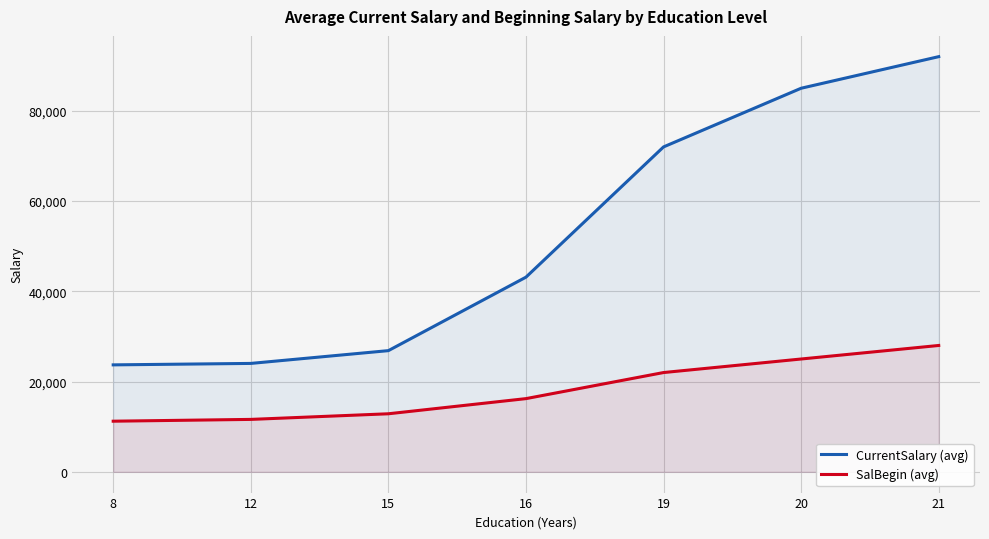

True or false: SalBegin (avg) has a value of 22136.0 at 15.

False